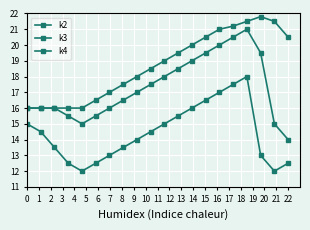

Does the chart have visible grid lines?

Yes